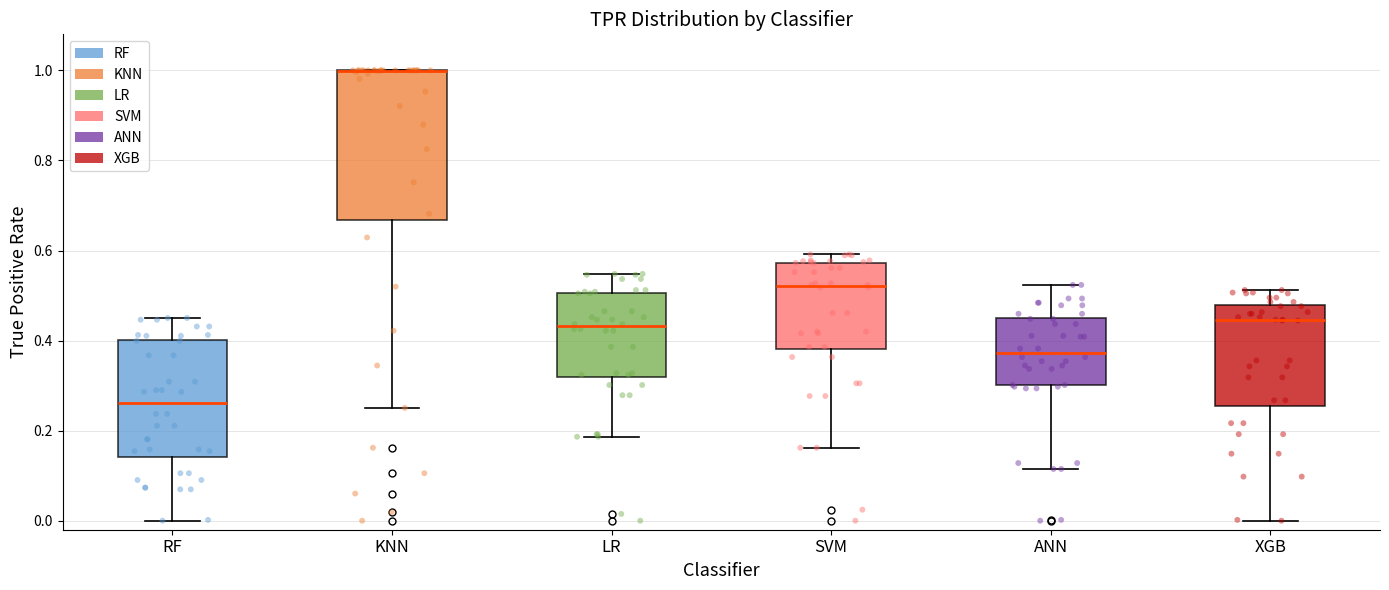

Where does the lower whisker of the box for ANN end on the y-axis? The values are not printed on the chart, so give them approximately, as read against the axis.

0.12